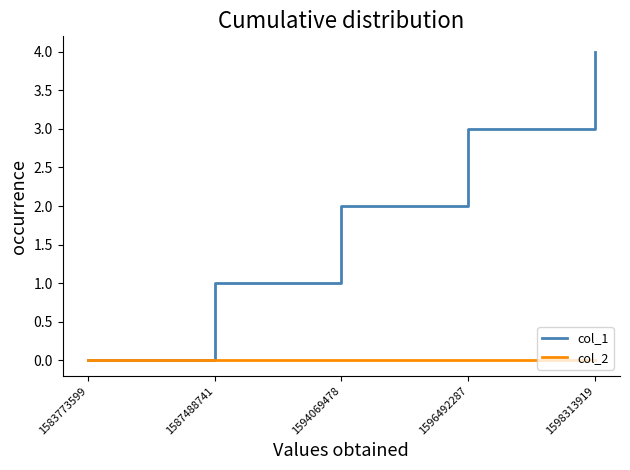

Which series has the widest spread of values?

col_1